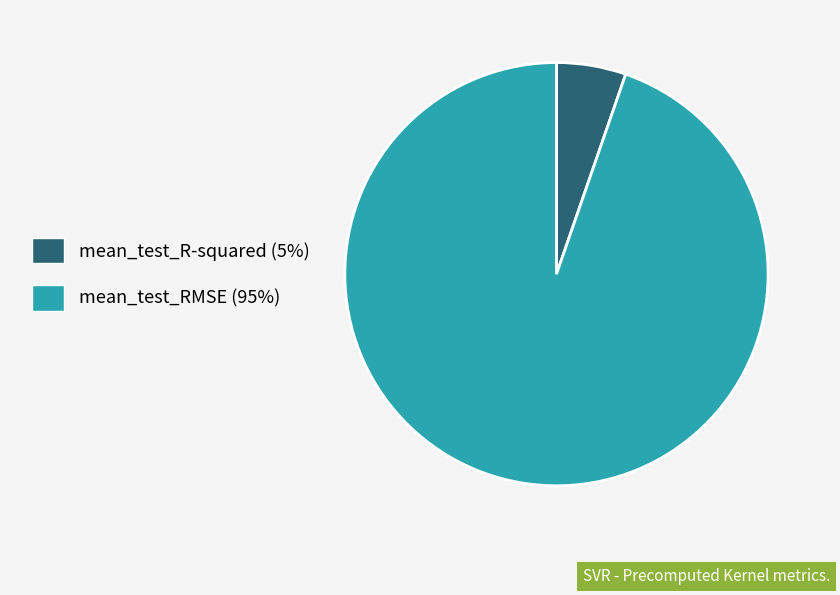

Does any single category account for the majority?

Yes